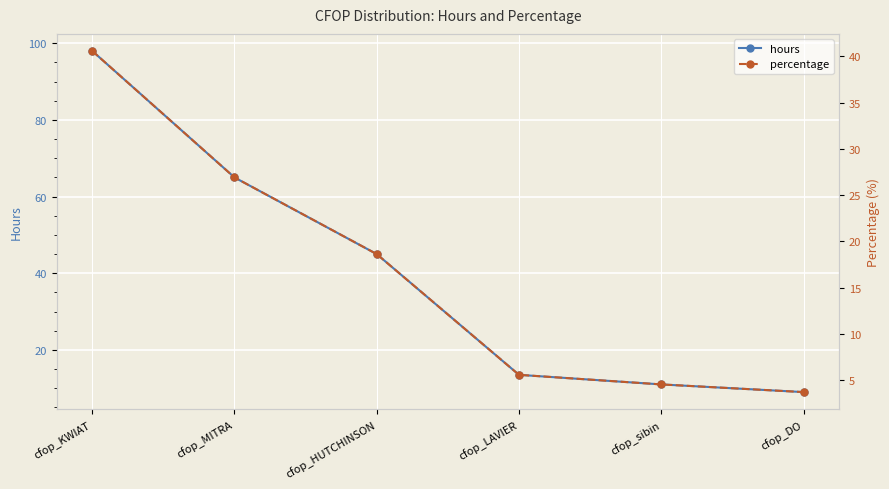

Reading left to right, list all the values displayed in this chart.

hours: 98.0	65.0	45.0	13.5	11.0	9.0
percentage: 40.6	26.9	18.6	5.6	4.6	3.7